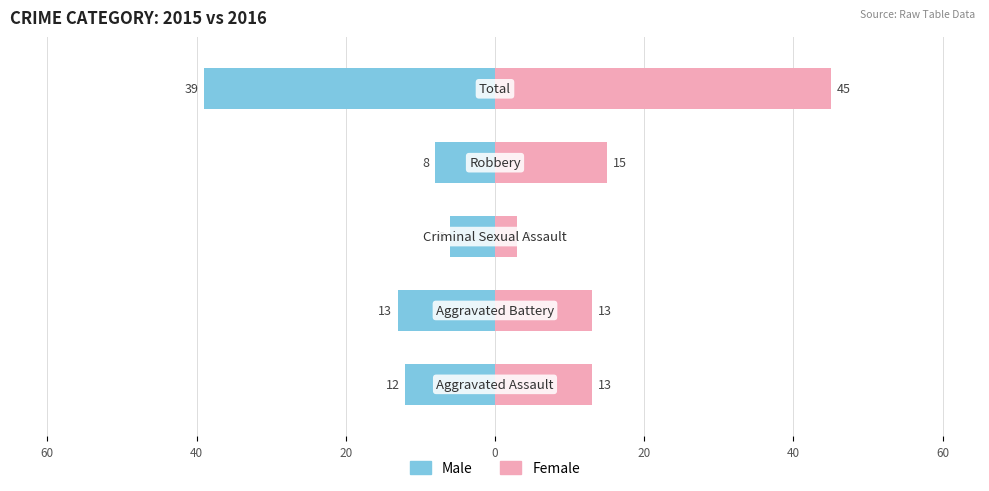

Does the chart contain stacked bars?

No